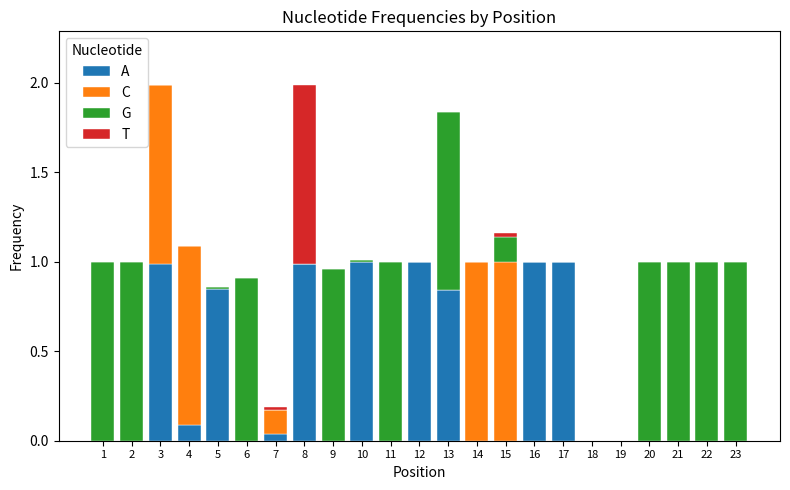

Between 14 and 16, which series saw the biggest shift?

A